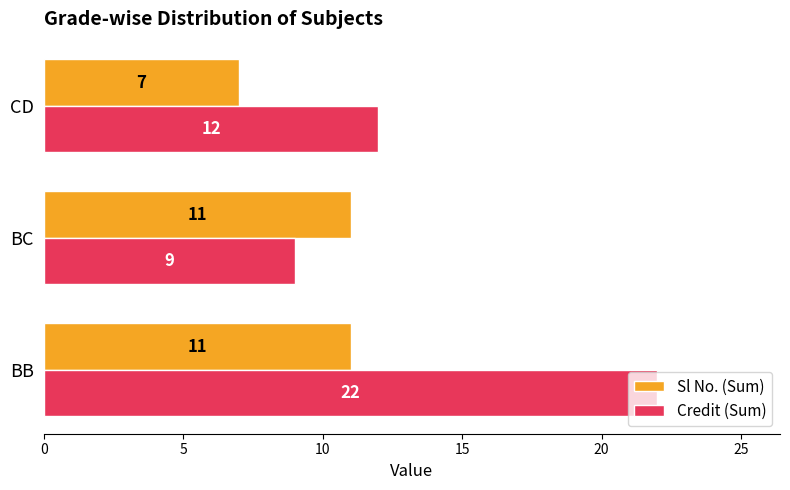

Is the value of Sl No. (Sum) at BB greater than the value of Credit (Sum) at BB?

No